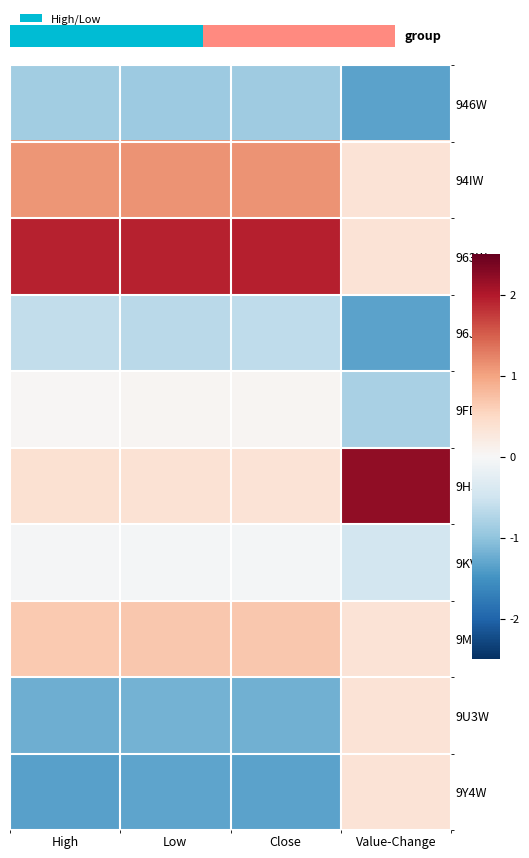

Which series has the largest total across all categories?

963W